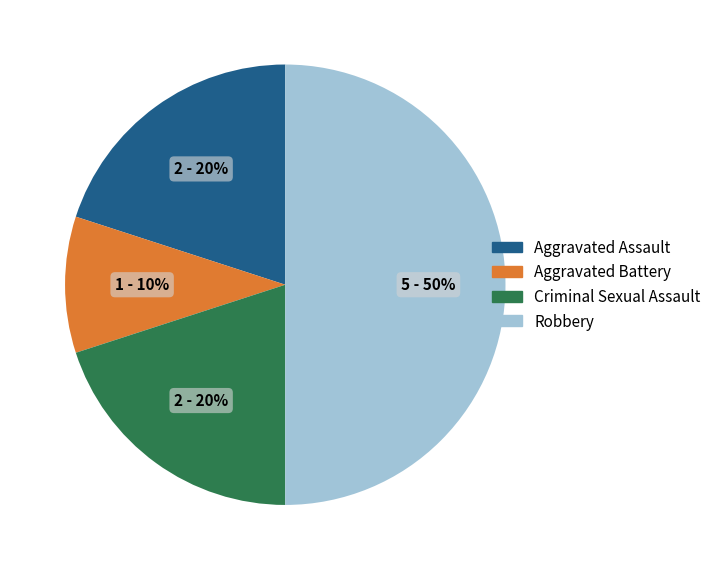

Count the number of slices in the pie.

4